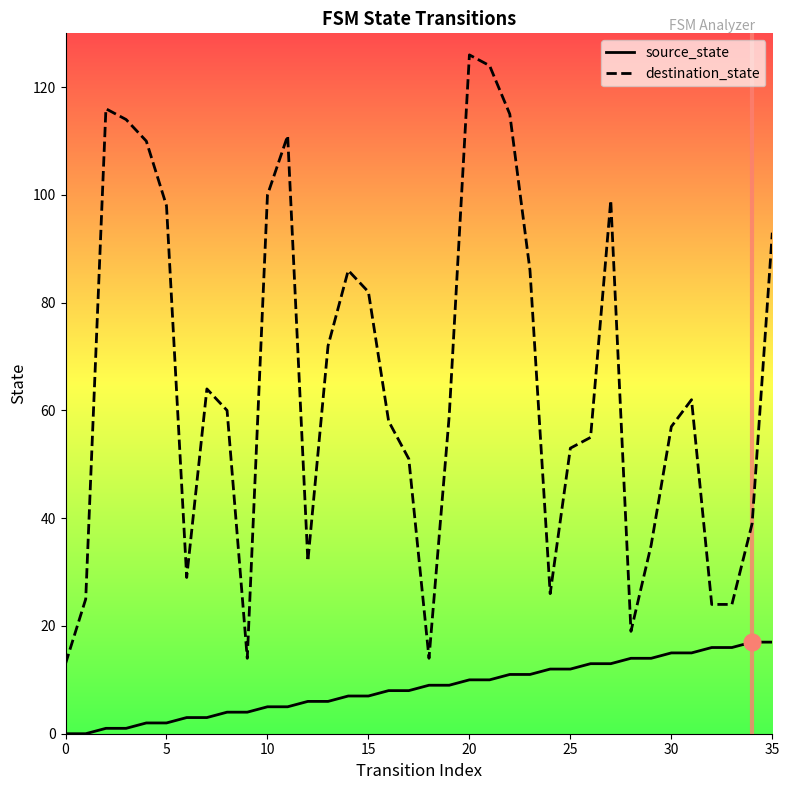

Which series has the largest range (max minus min)?

destination_state